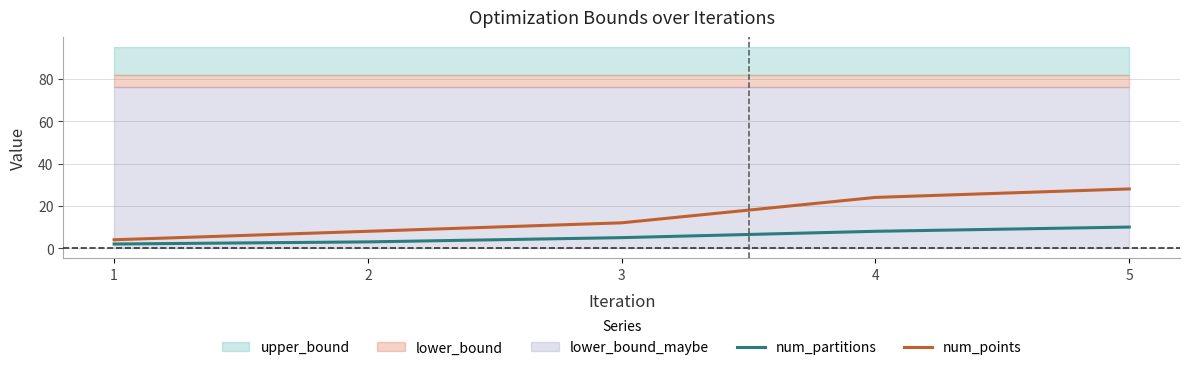

What is the sum of the num_points values at 3 and 1?

16